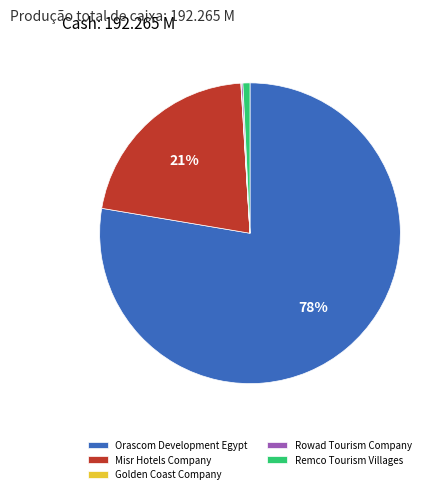

Combined, do Remco Tourism Villages and Misr Hotels Company account for over 50%?

No